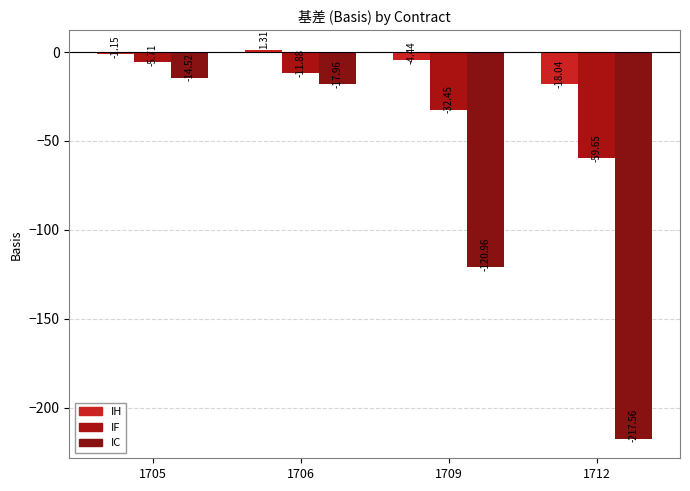

How many categories are shown in the chart?

4